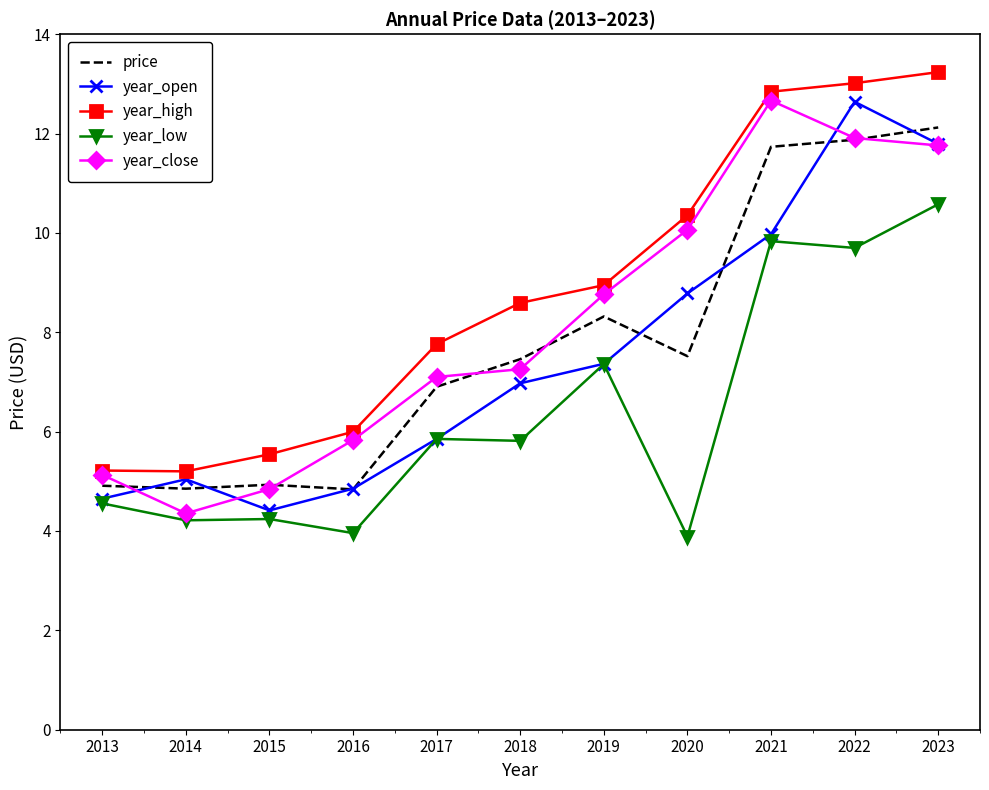

At how many categories does at least one series exceed 4?

11